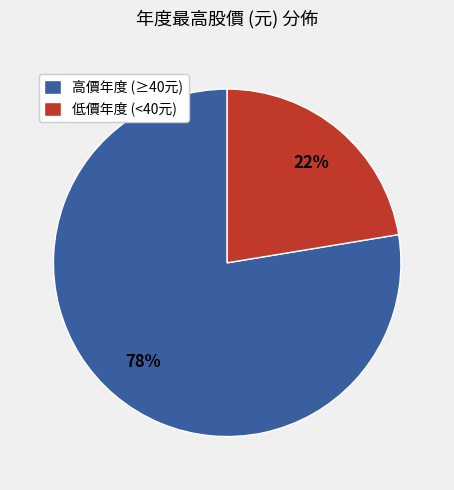

Is it true that 低價年度 (<40元) is 22% of the pie?

True